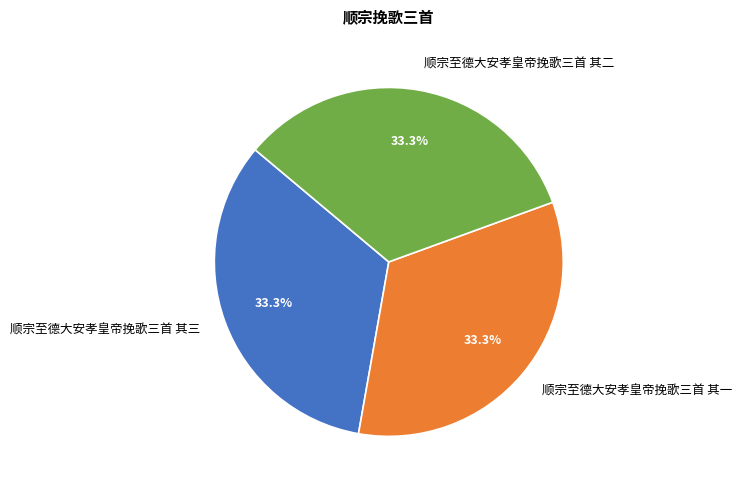

Does any single category account for the majority?

No